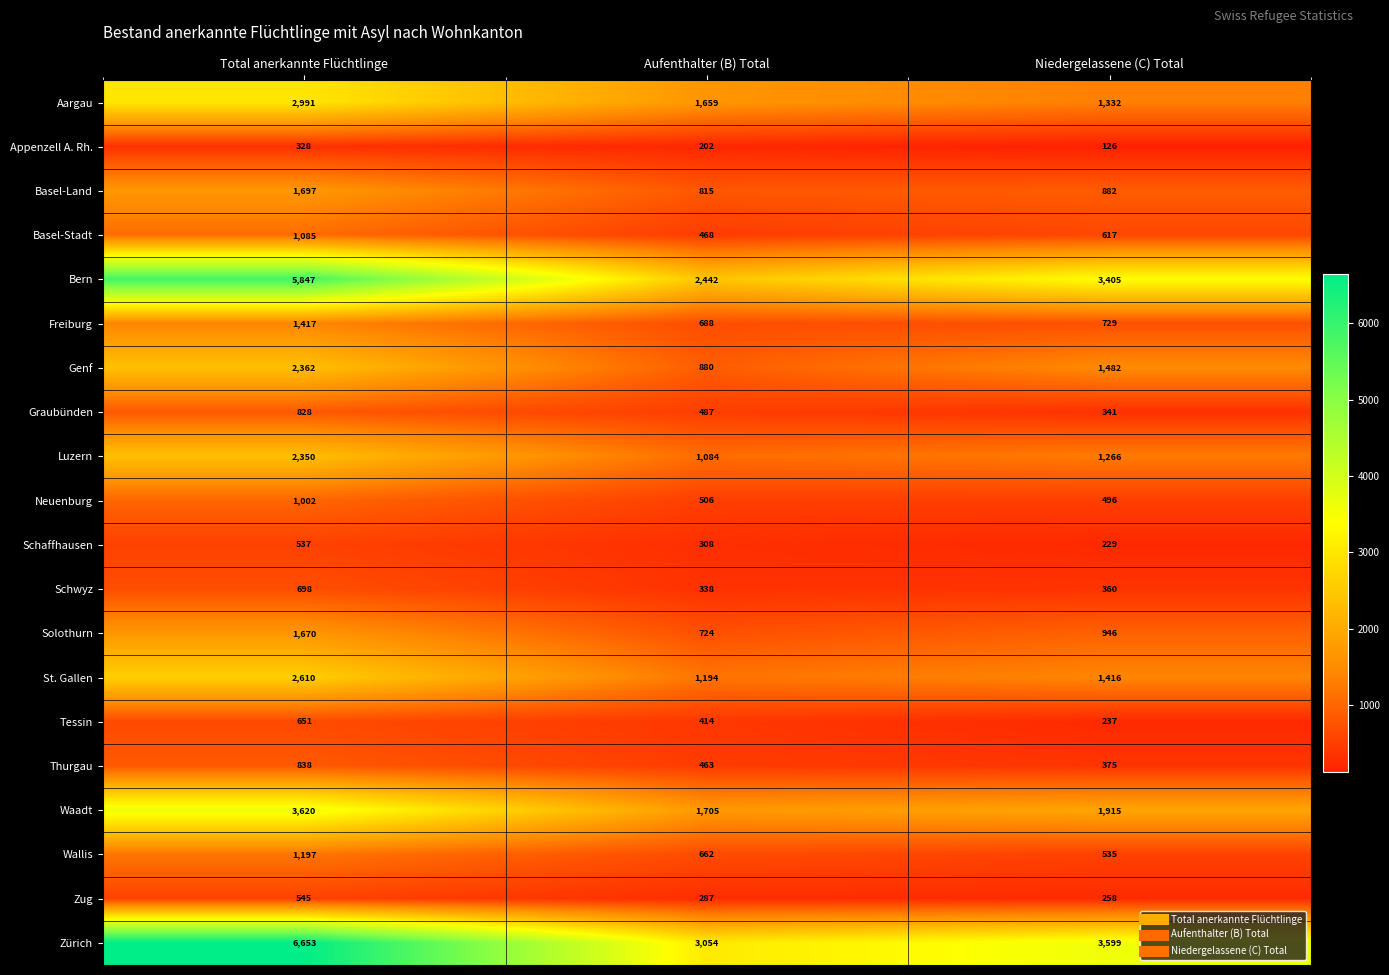

What is the sum of the Genf values at Niedergelassene (C) Total and Aufenthalter (B) Total?

2362